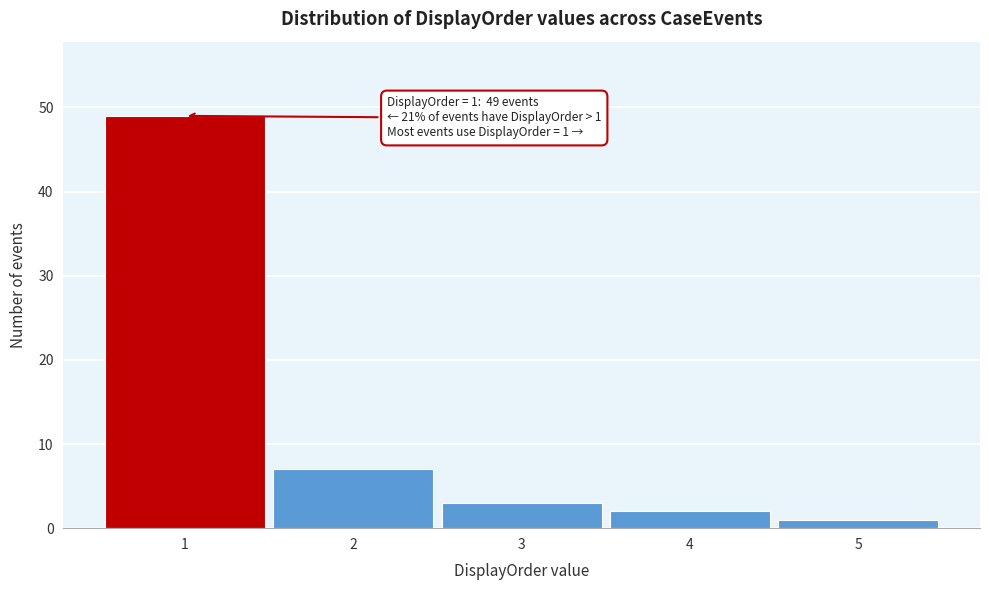

Reading left to right, extract all data points from this chart.

49	7	3	2	1